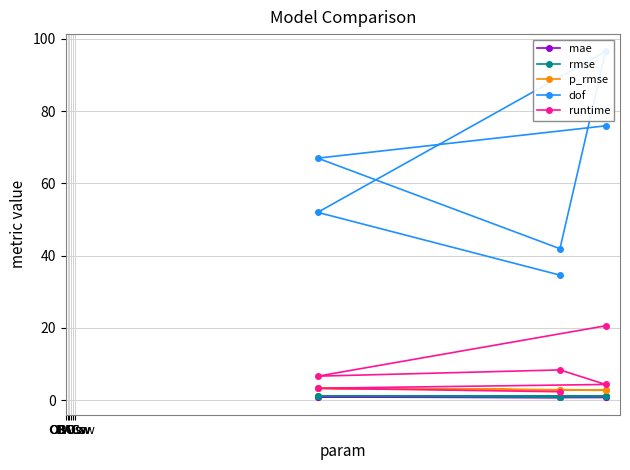

What is the spread (max minus min) of values at BACs?

41.2